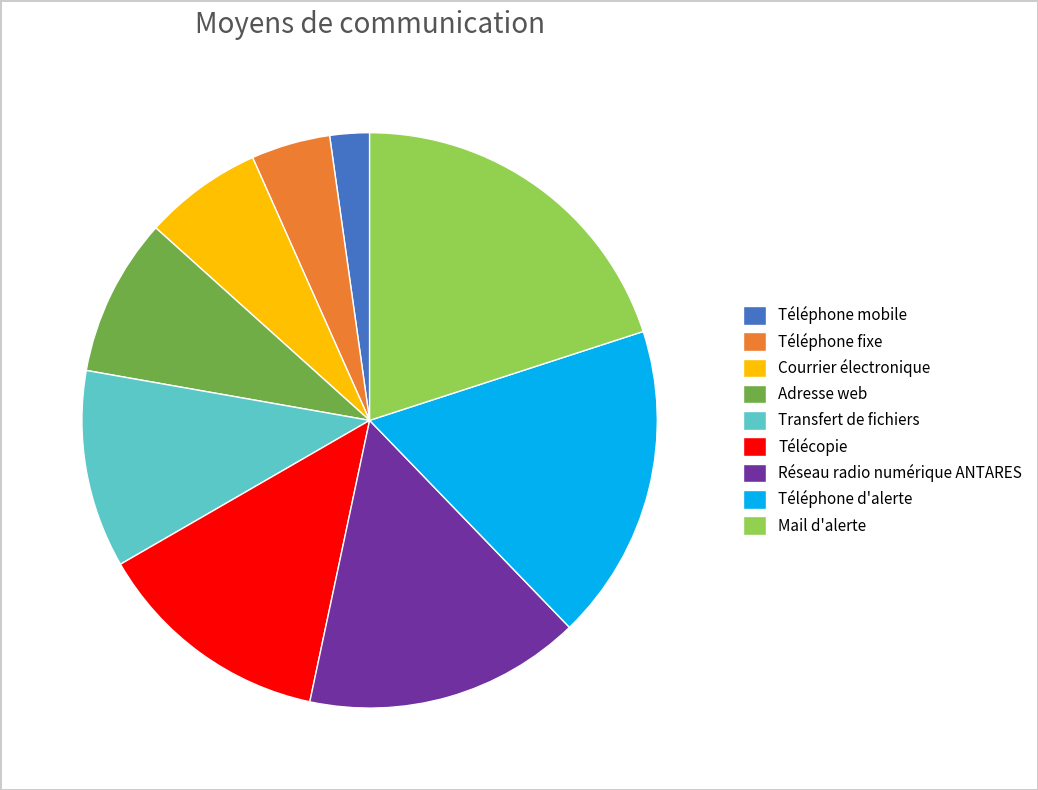

Combined, do Téléphone fixe and Adresse web account for over 50%?

No